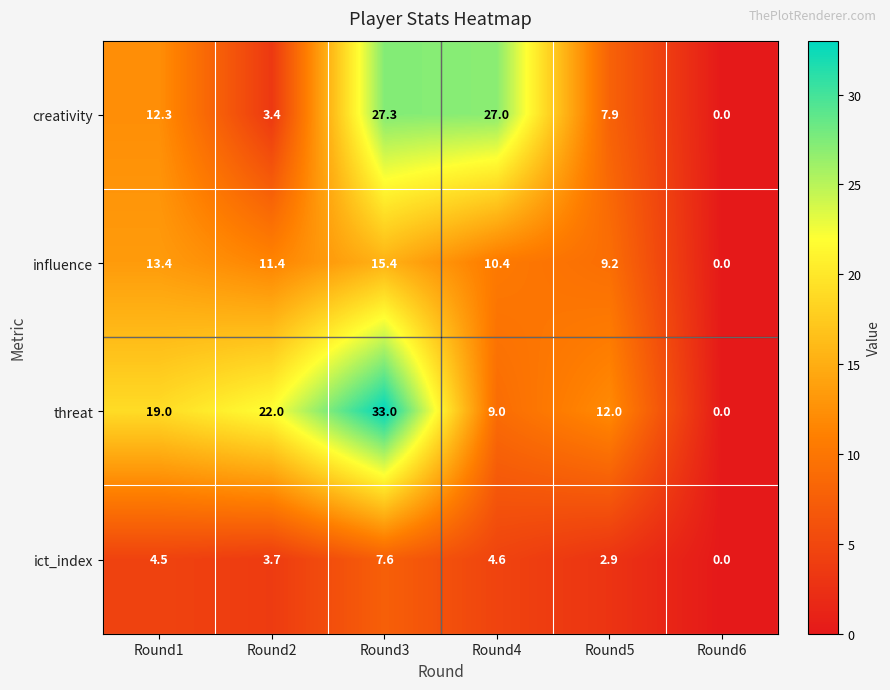

Which series changed the most between Round1 and Round2?

creativity